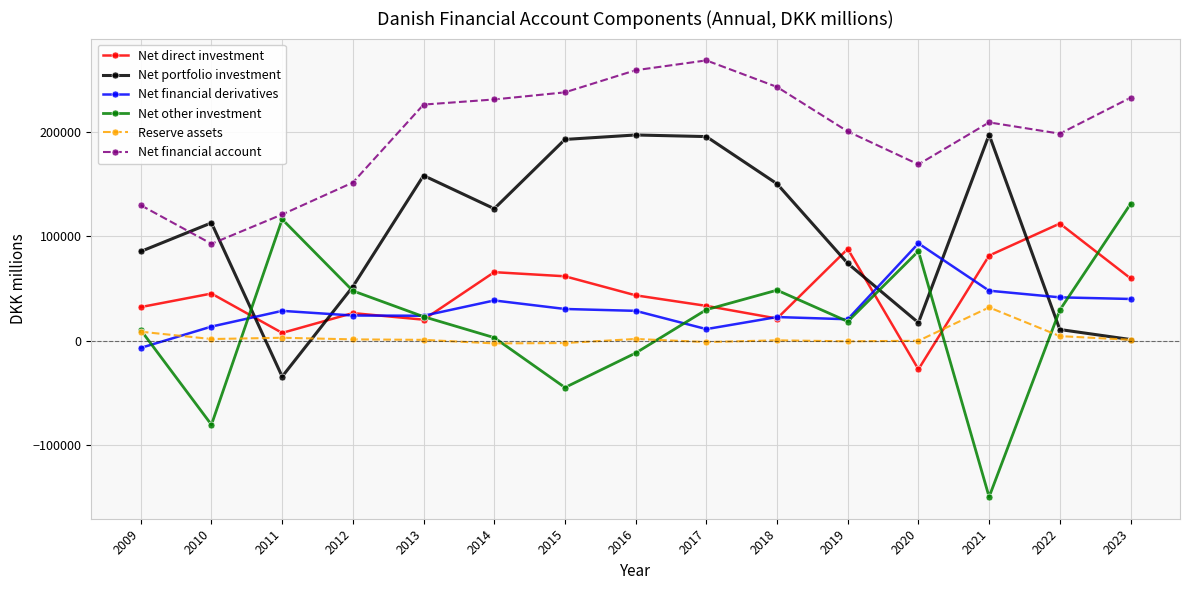

Between which two adjacent categories do Net other investment and Net portfolio investment first intersect?

2010 and 2011